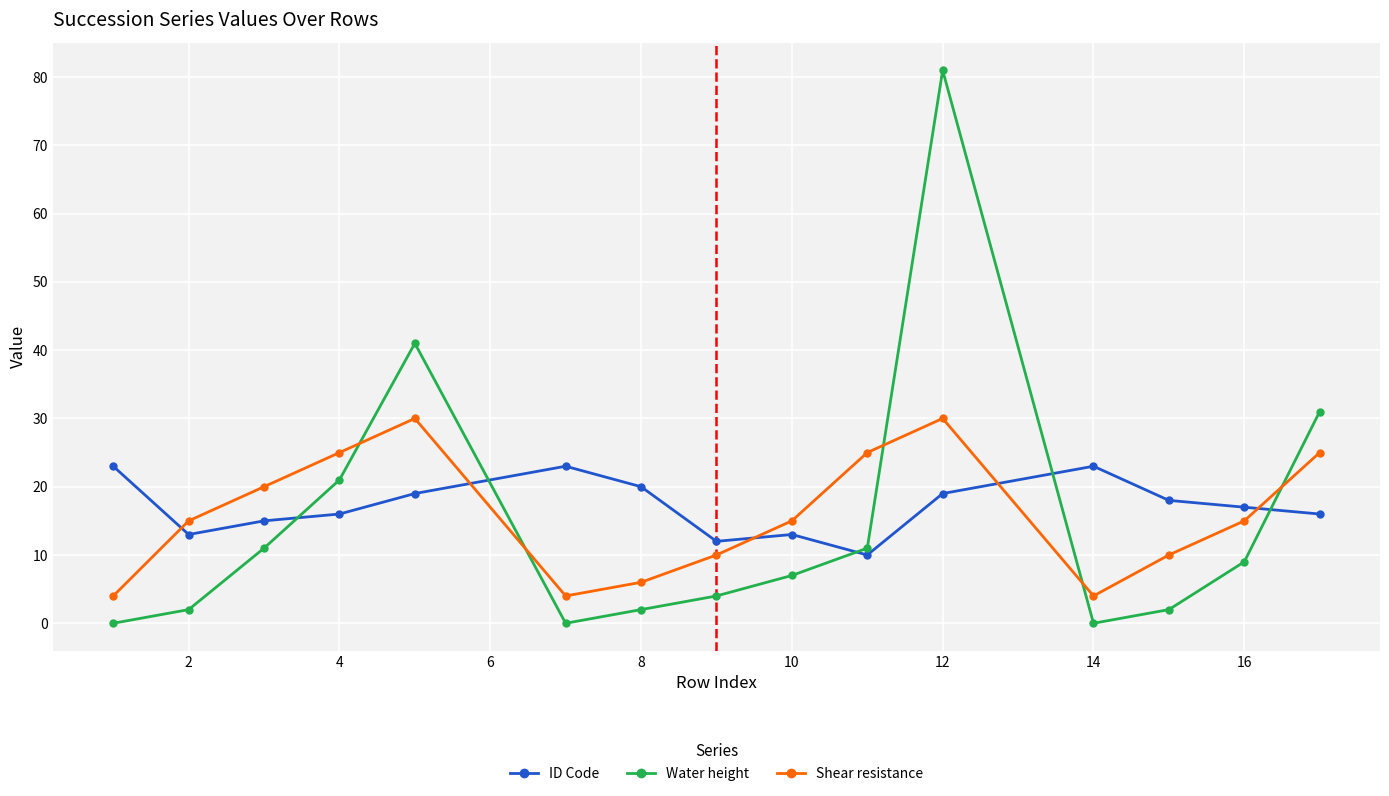

Which series ends up on top after the final intersection of Shear resistance and ID Code?

Shear resistance